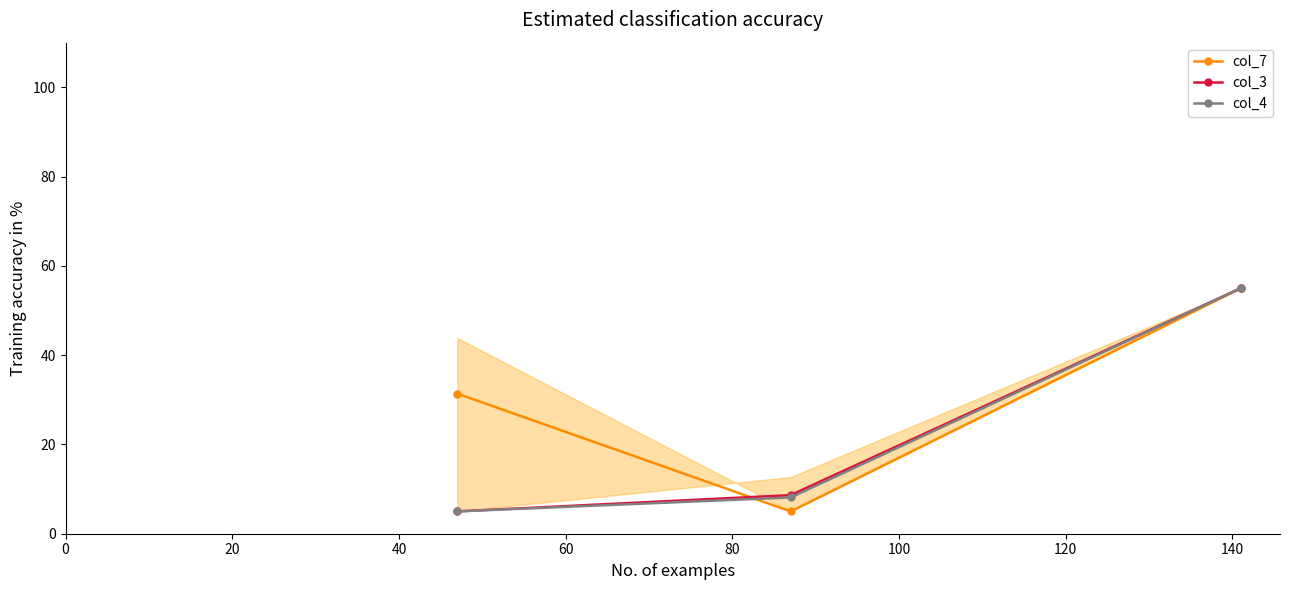

How many categories are shown in the chart?

3